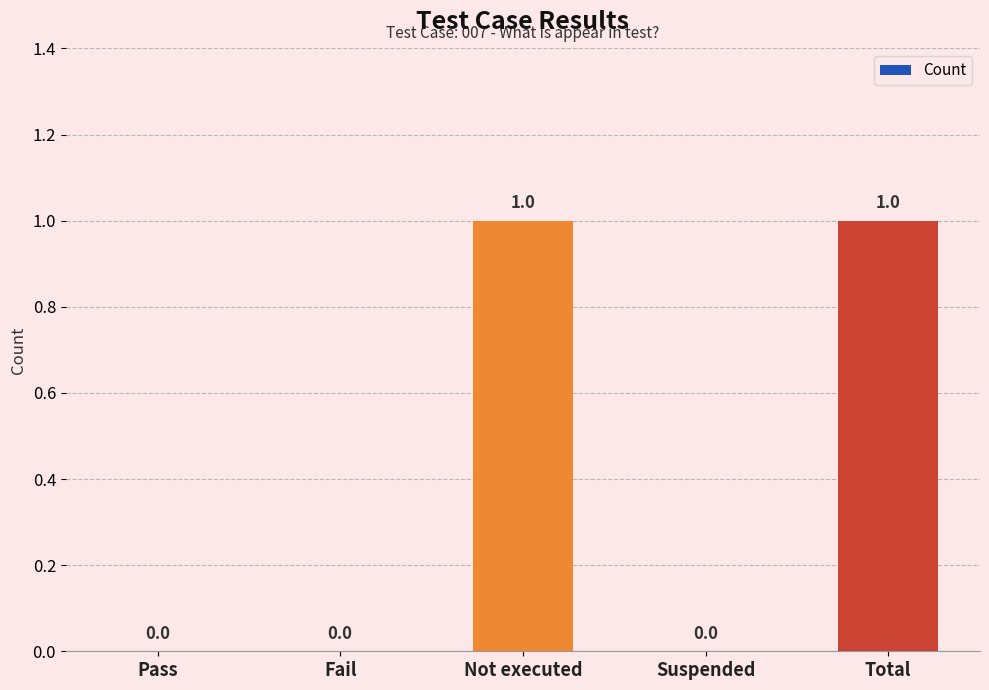

Between Pass and Not executed, which is larger?

Not executed